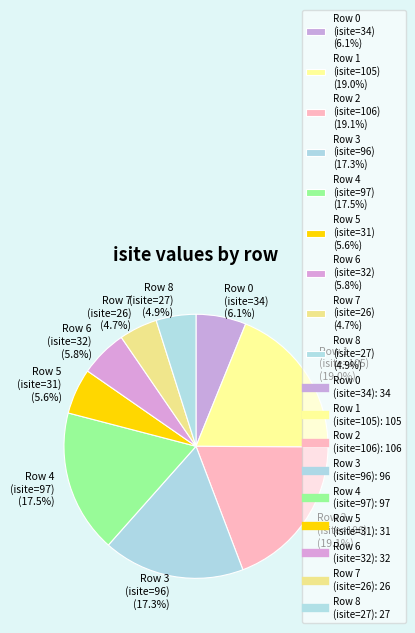

To the nearest percent, what portion does Row 8 (isite=27) represent?

5%